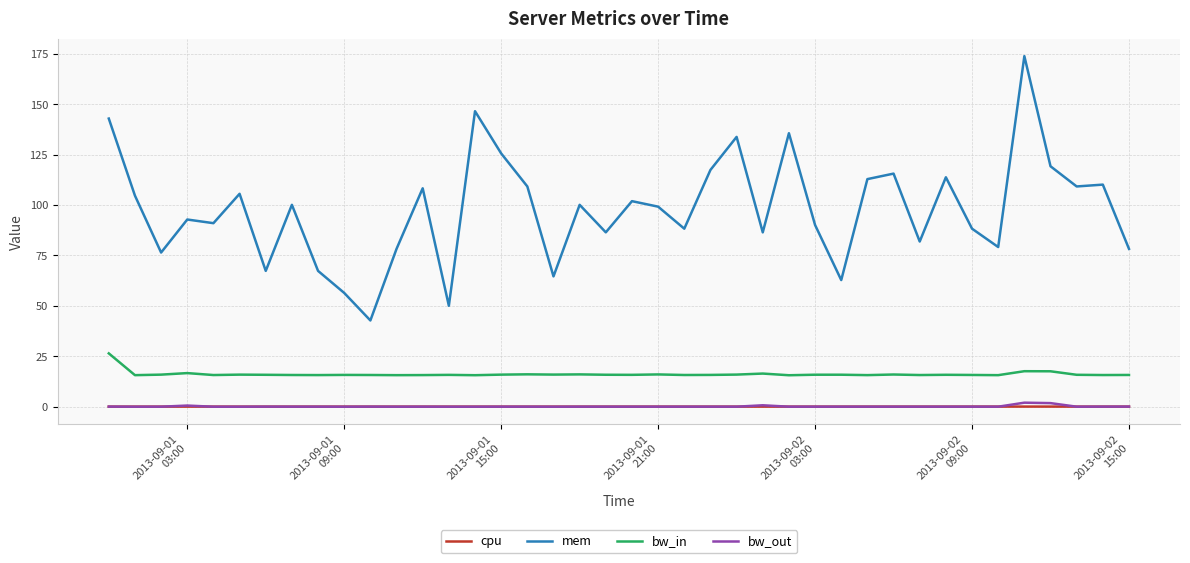

Which series has the widest spread of values?

mem